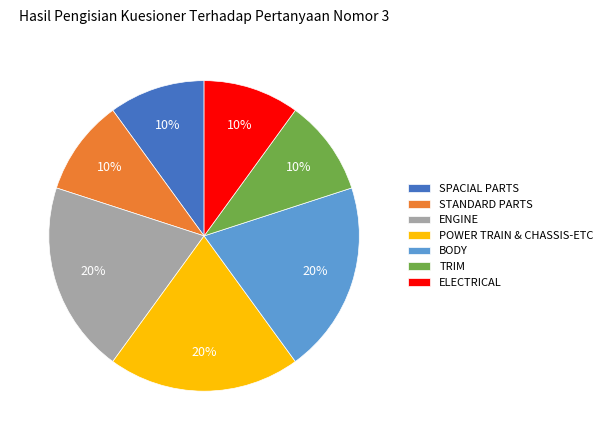

To the nearest percent, what is the average slice percentage?

14%